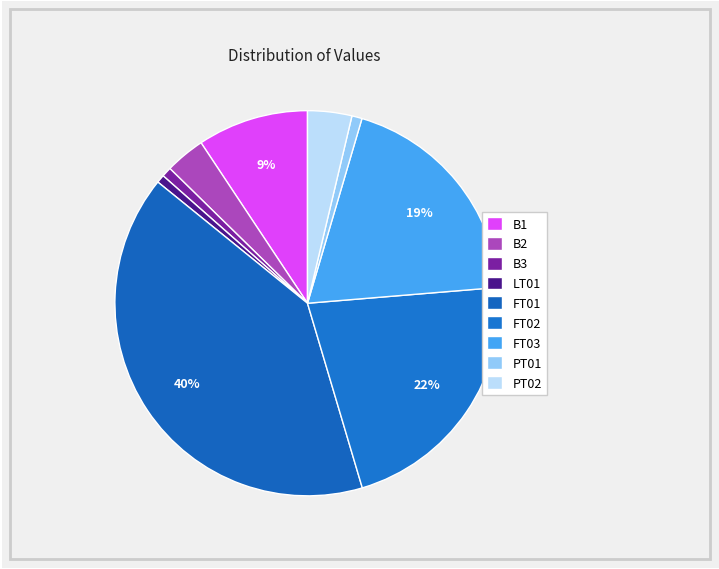

Which category has the biggest portion of the pie?

FT01